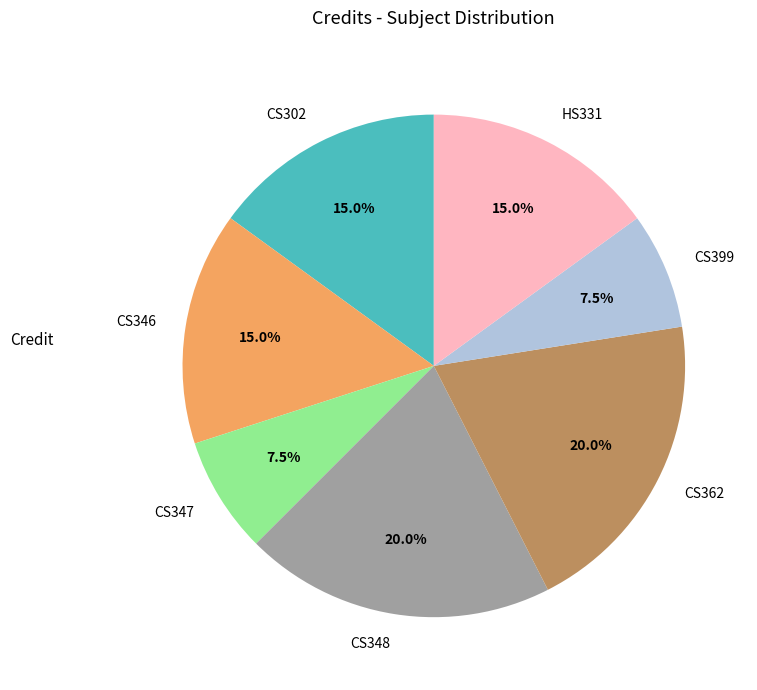

How much of the chart is everything except CS362?

80.0%